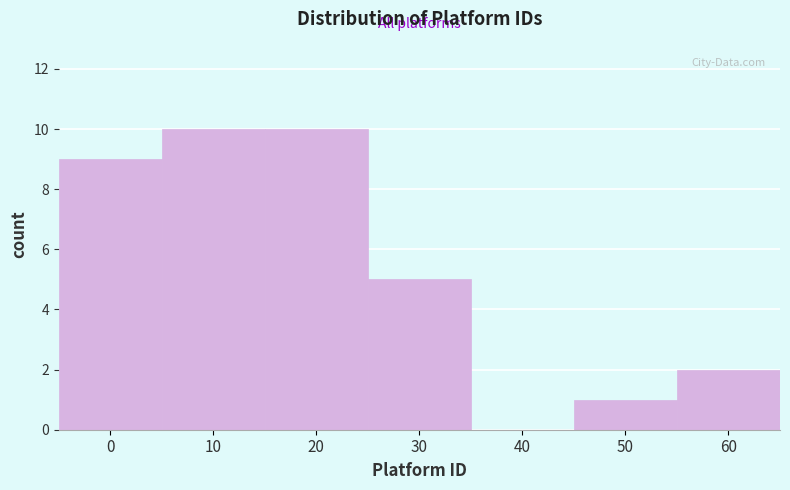

Reading left to right, transcribe all the data shown in this chart.

0=9	10=10	20=10	30=5	40=0	50=1	60=2